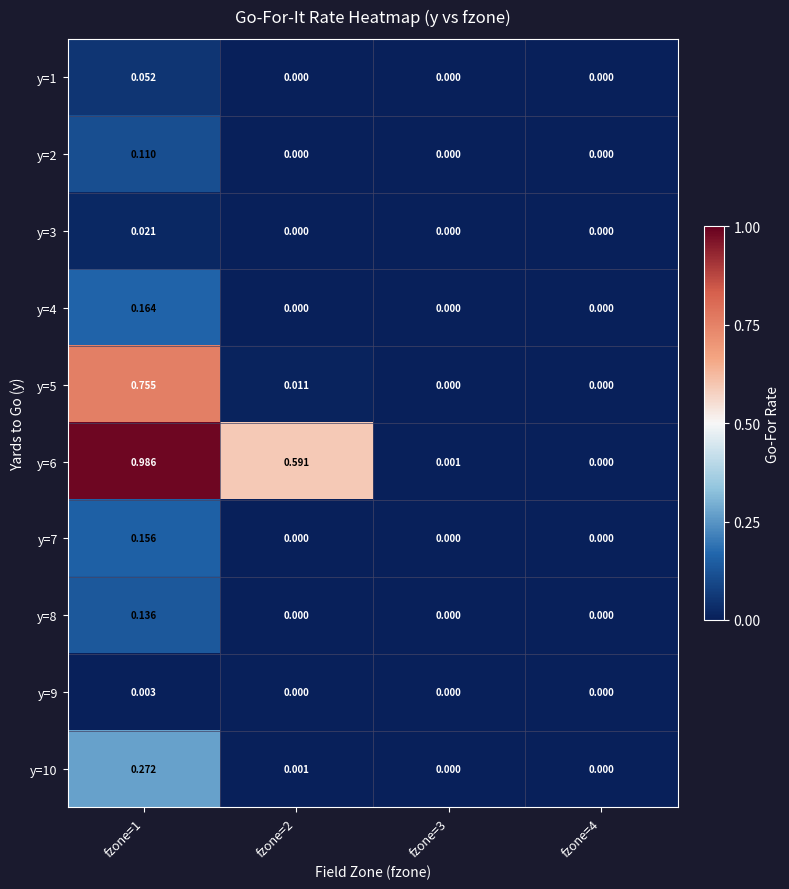

How many values in the y=2 series exceed 0?

1